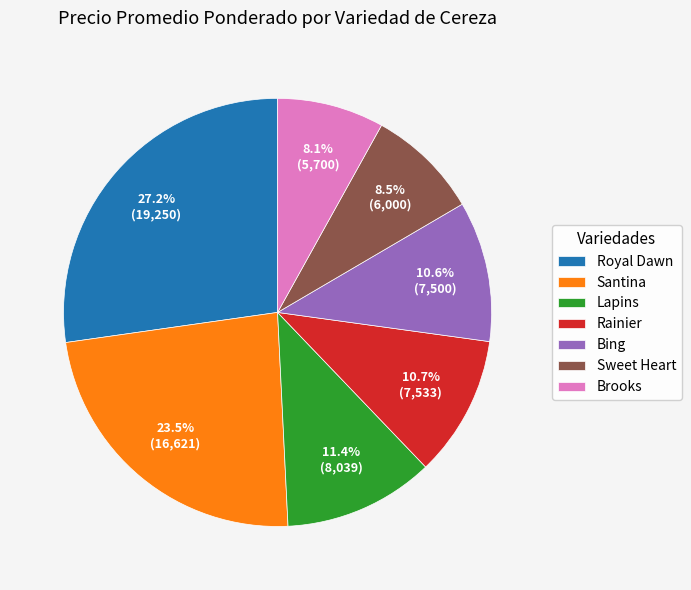

To the nearest percent, what is the difference between the Rainier and Lapins slice percentages?

1%